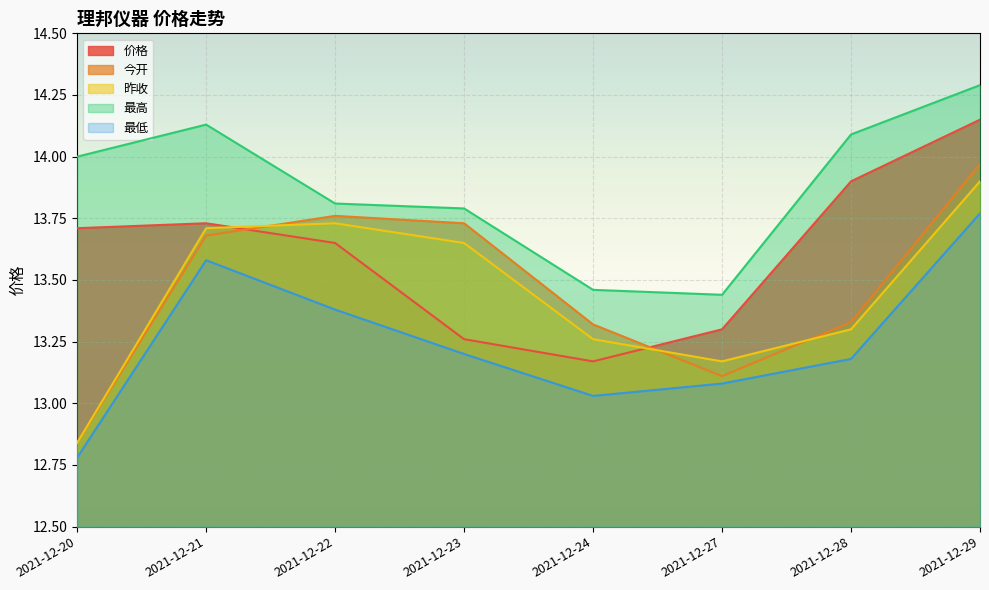

What is the maximum value shown in the chart?

14.3